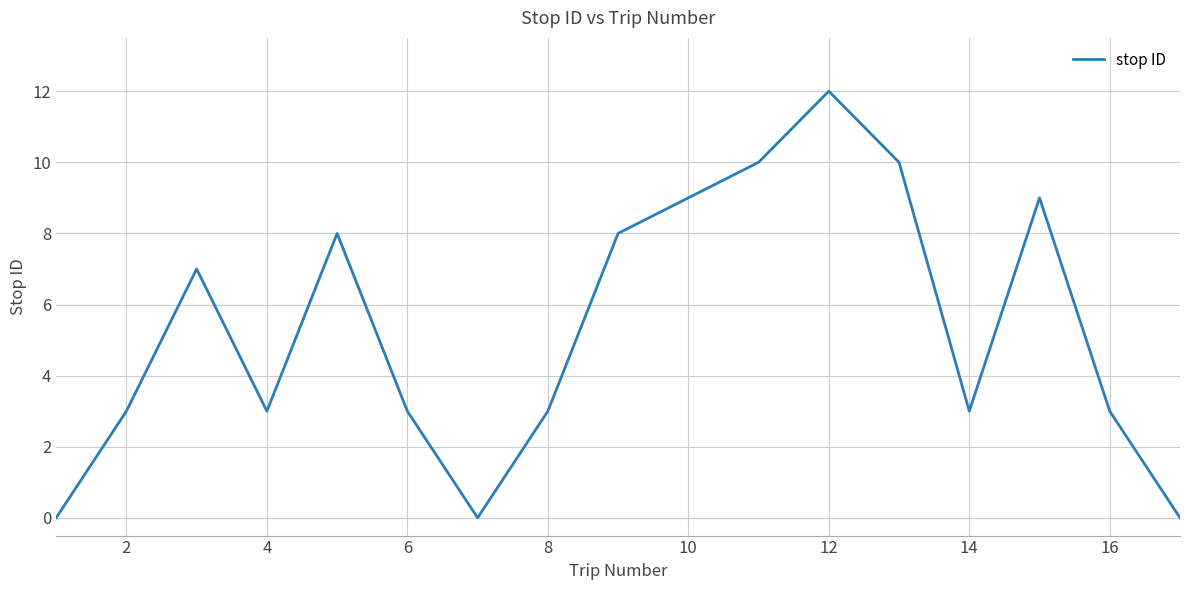

What is the maximum value shown in the chart?

12